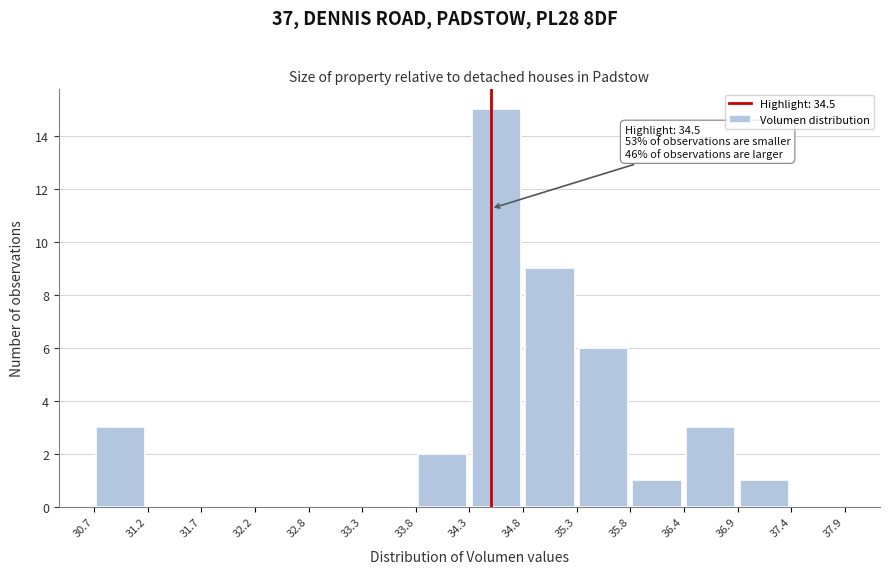

Which range on the x-axis has the tallest bar?

34.3 to 34.8